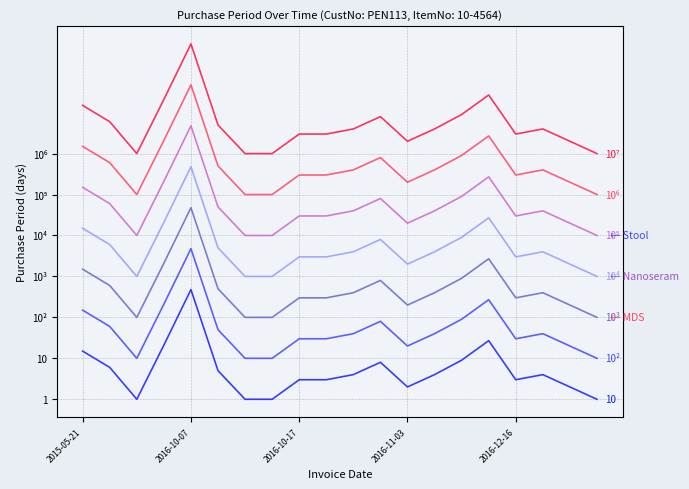

In 10⁴, how many points are higher than both neighbors (excluding endpoints)?

4